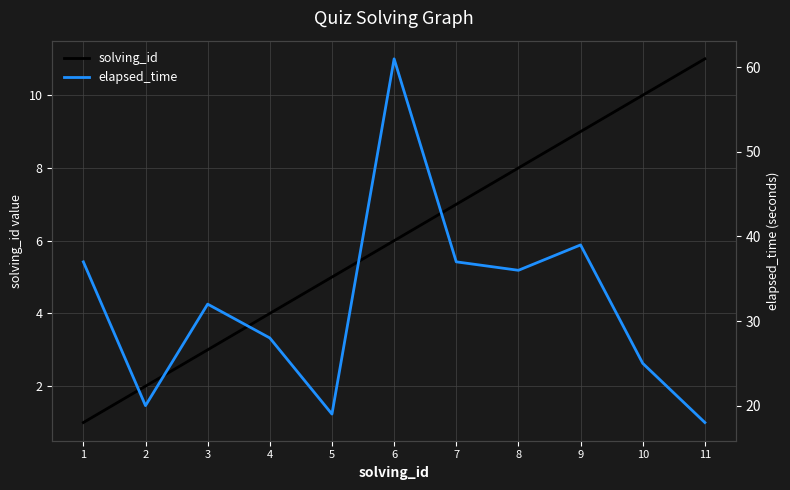

Reading right to left, list all the values displayed in this chart.

solving_id: 11	10	9	8	7	6	5	4	3	2	1
elapsed_time: 18	25	39	36	37	61	19	28	32	20	37